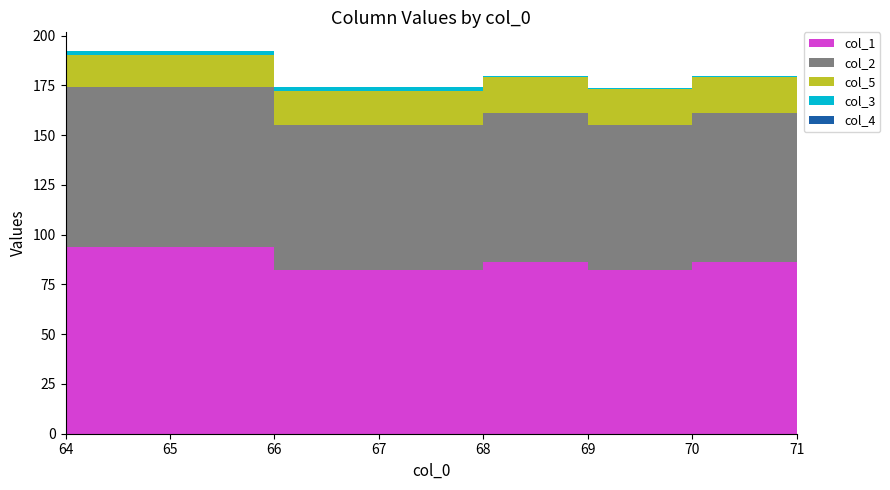

Reading left to right, transcribe all the data shown in this chart.

col_1: 64.0=94.0	66.0=82.0	68.0=86.0	69.0=82.0	70.0=86.0	71.0=84.0
col_2: 64.0=80.0	66.0=73.0	68.0=75.0	69.0=73.0	70.0=75.0	71.0=74.0
col_5: 64.0=16.0	66.0=17.0	68.0=18.0	69.0=18.0	70.0=18.0	71.0=18.0
col_3: 64.0=2.0	66.0=2.0	68.0=0.5	69.0=0.5	70.0=0.5	71.0=0.5
col_4: 64.0=0.0	66.0=0.0	68.0=0.0	69.0=0.0	70.0=0.0	71.0=0.0